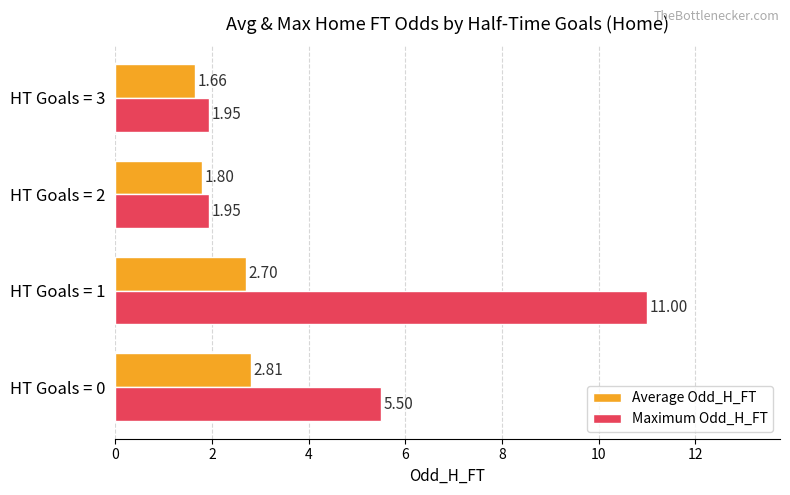

What is the sum of all Average Odd_H_FT values?

9.0